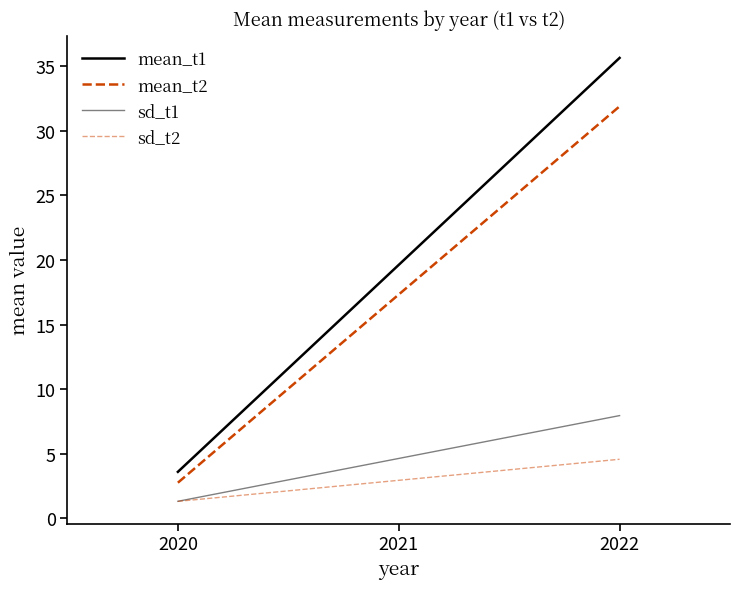

True or false: sd_t2 has a value of 7.0 at 2022.

False